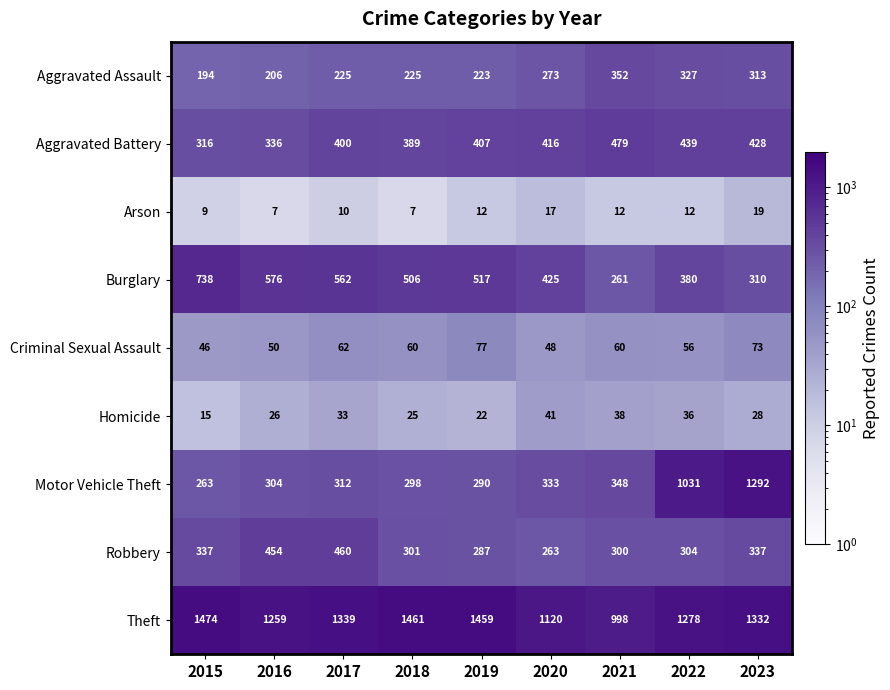

How many data points in Motor Vehicle Theft are less than 312?

4